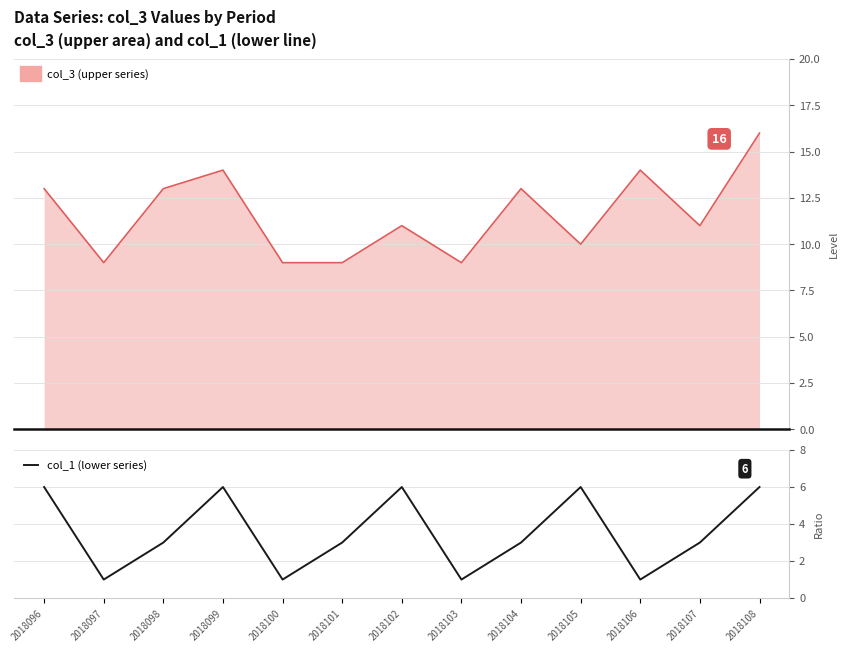

Is it true that col_1 (lower series) equals 6 at 2018096?

True